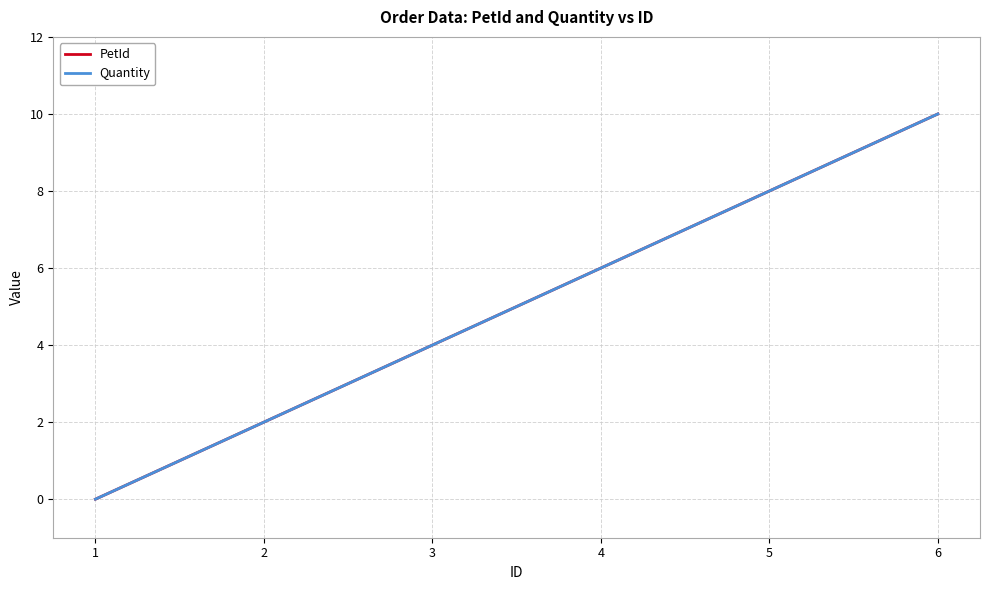

Is this an area chart (filled region under the line)?

No